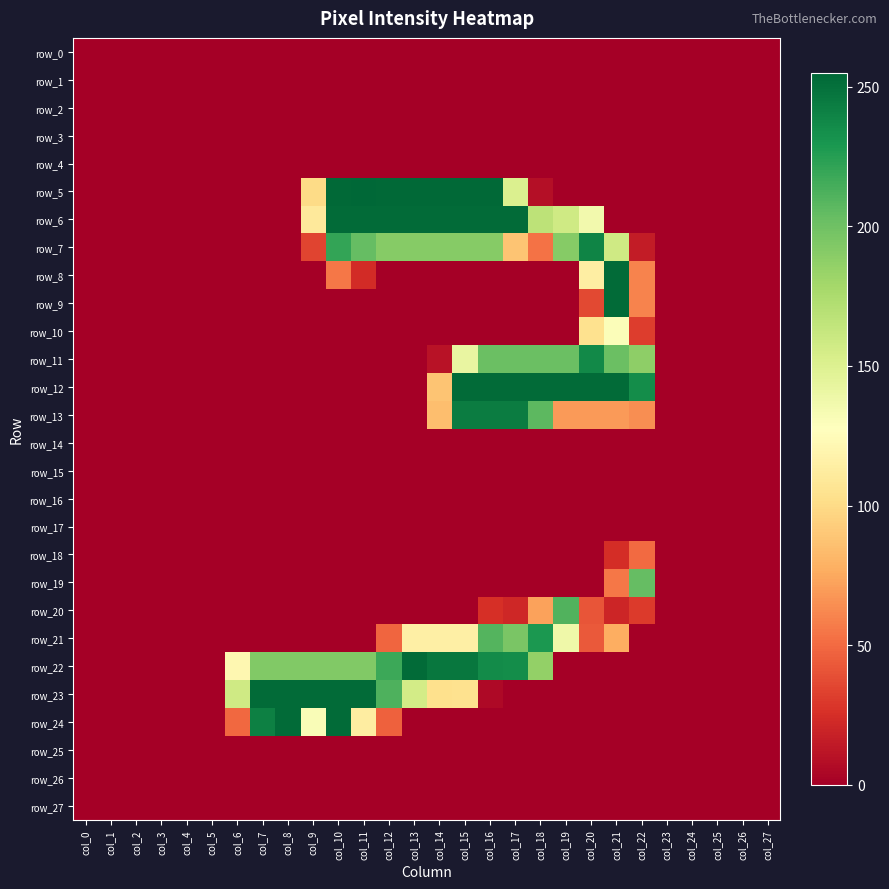

What is the maximum value shown in the chart?

255